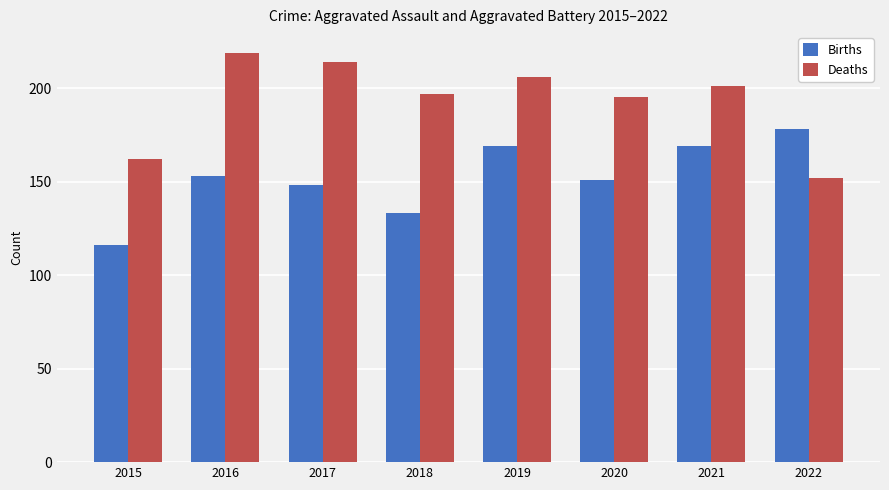

Read the Births value at 2020, to the nearest 5.

150